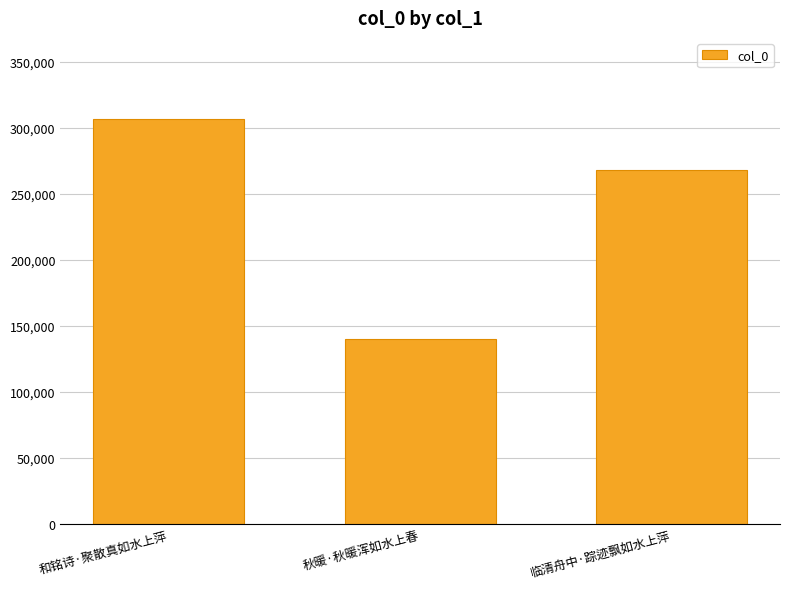

Approximately how many times larger is the value at 和铭诗·聚散真如水上萍 compared to 秋暖·秋暖浑如水上春?

2.2